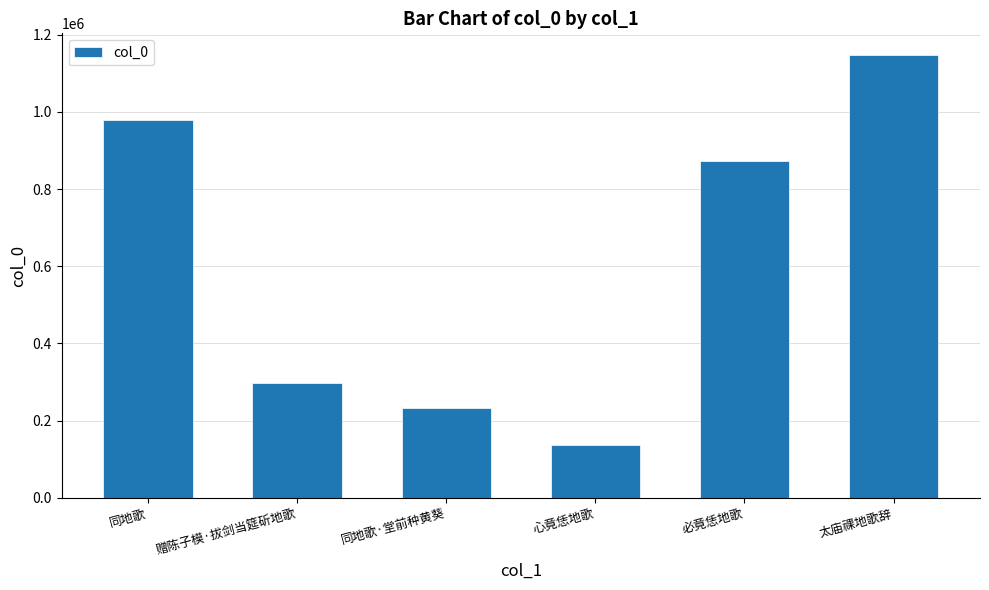

What is the change in value from 赠陈子模·拔剑当筵斫地歌 to 太庙祼地歌辞?

+849272